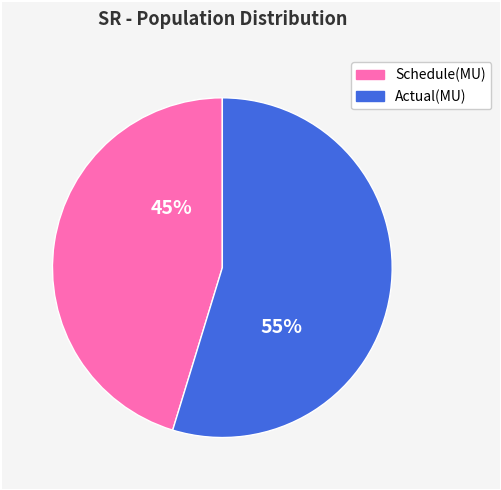

Which has a higher value, Actual(MU) or Schedule(MU)?

Actual(MU)